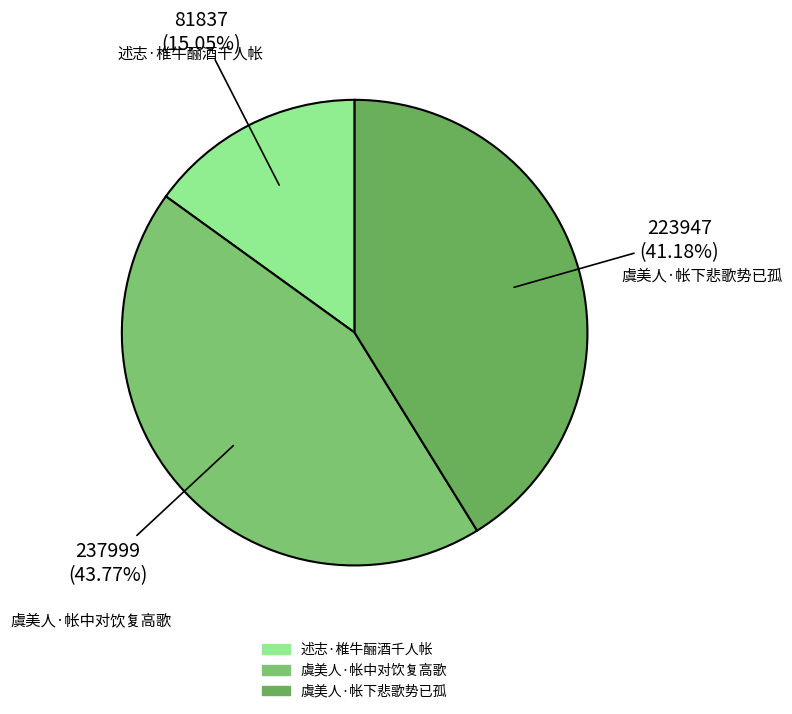

Which slice is the largest?

虞美人·帐中对饮复高歌